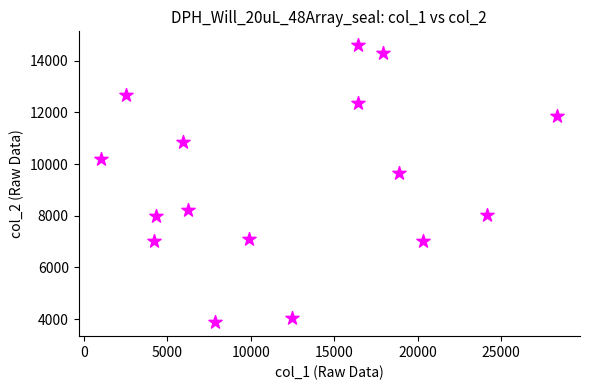

What is the range of X values (max minus min)?

27310